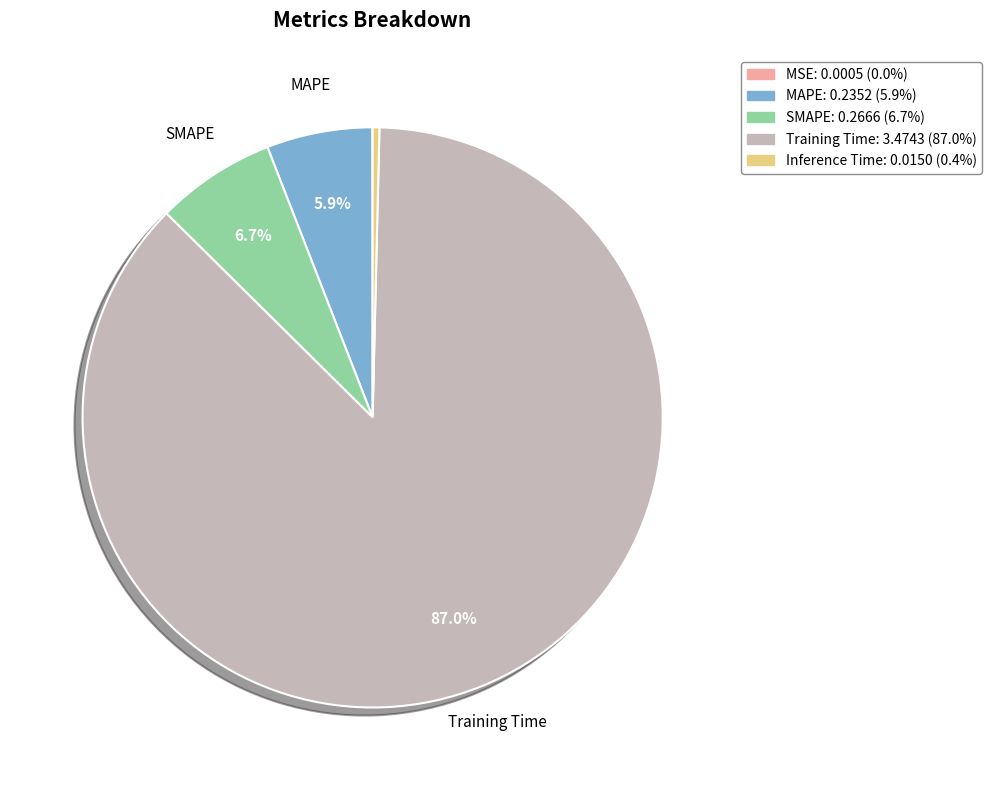

Is there any slice that represents more than half of the pie?

Yes